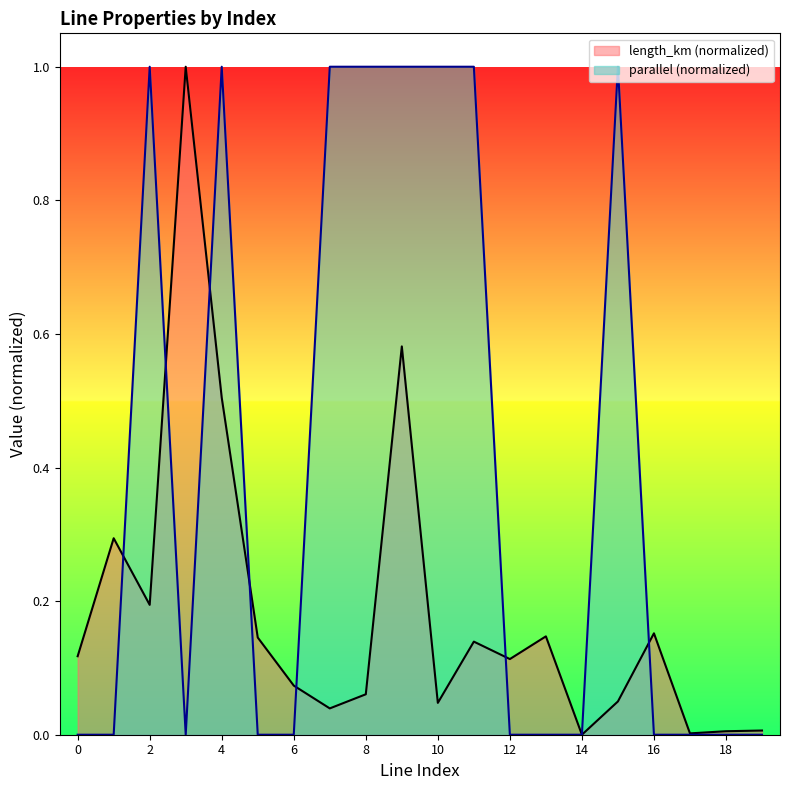

Reading left to right, transcribe all the data shown in this chart.

length_km: 0.1	0.3	0.2	1.0	0.5	0.1	0.1	0.0	0.1	0.6	0.0	0.1	0.1	0.1	0.0	0.0	0.2	0.0	0.0	0.0
parallel: 0.0	0.0	1.0	0.0	1.0	0.0	0.0	1.0	1.0	1.0	1.0	1.0	0.0	0.0	0.0	1.0	0.0	0.0	0.0	0.0